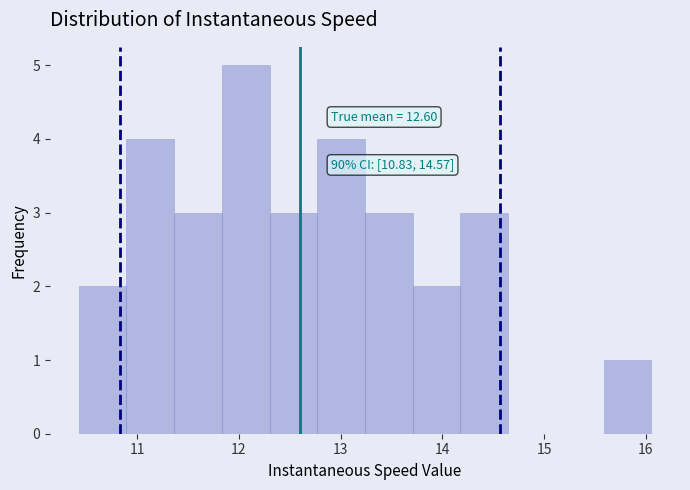

Over which range of the x-axis is the bar tallest?

11.8 to 12.3